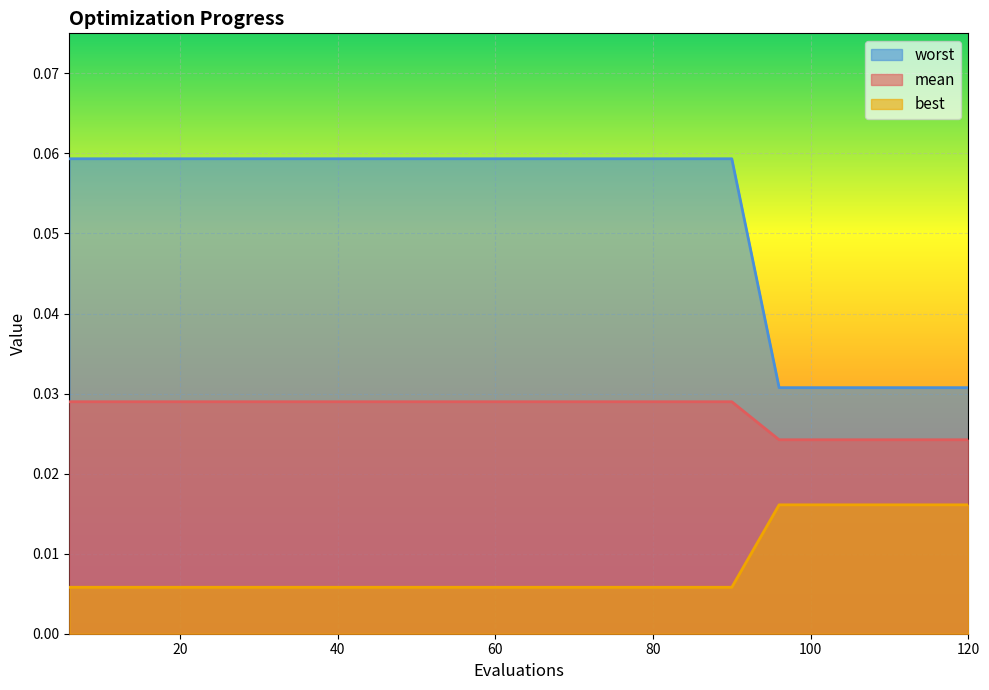

The best series shows 0.0 at 18. True or false?

True